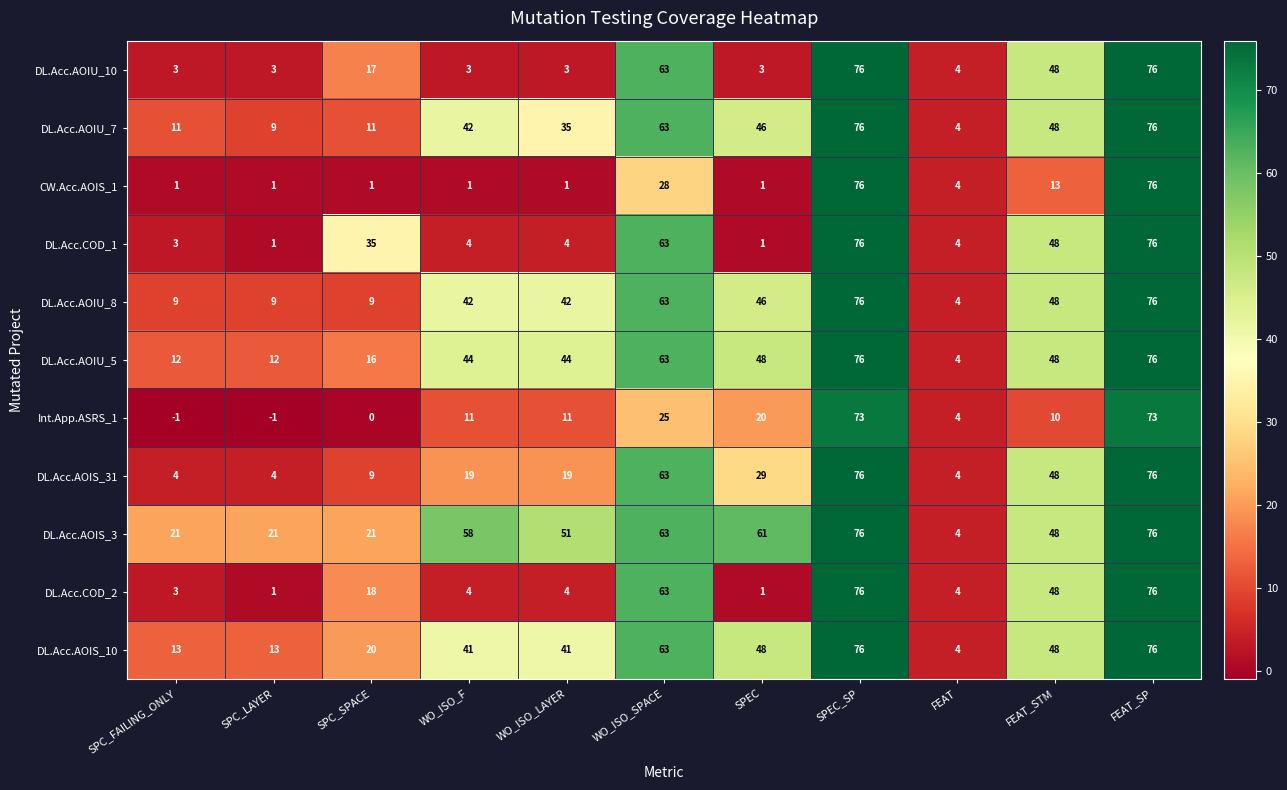

What value does the DL.Acc.AOIS_31 series have at WO_ISO_F, to the nearest 5?

20